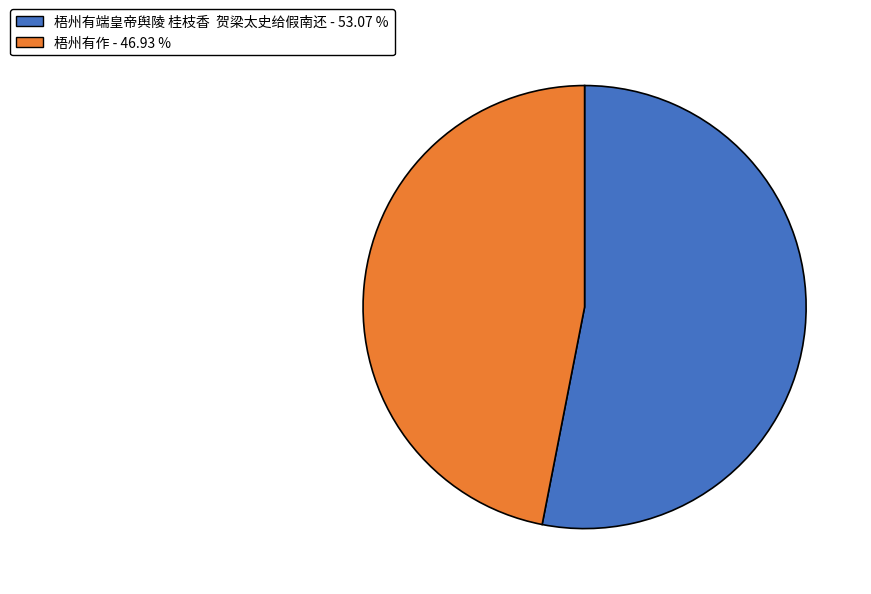

Is the sum of 梧州有作 and 梧州有端皇帝舆陵 桂枝香 贺梁太史给假南还 greater than half?

Yes